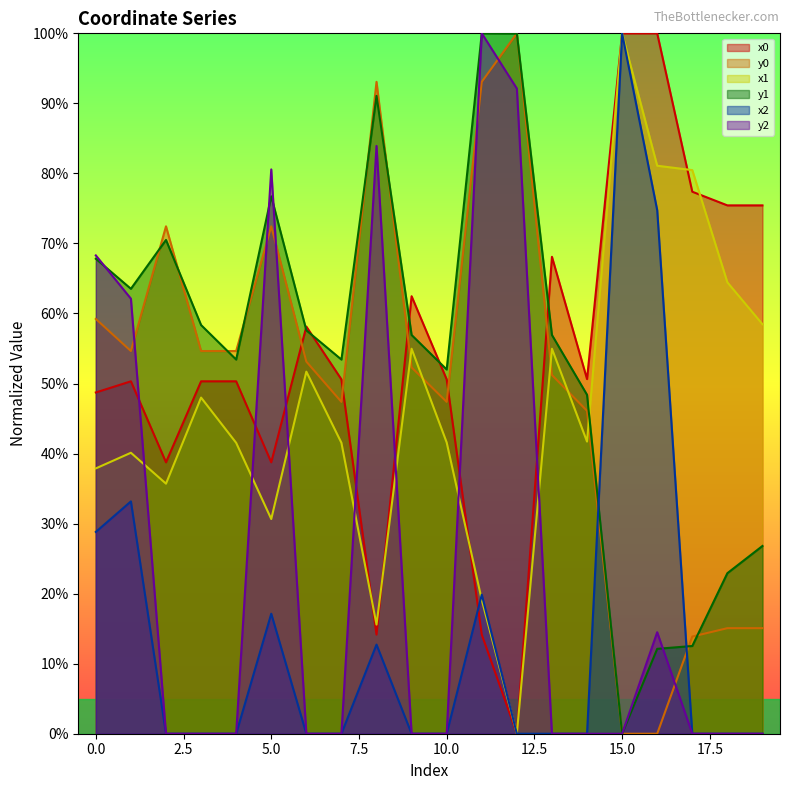

Between 2 and 9, which series saw the biggest shift?

x0